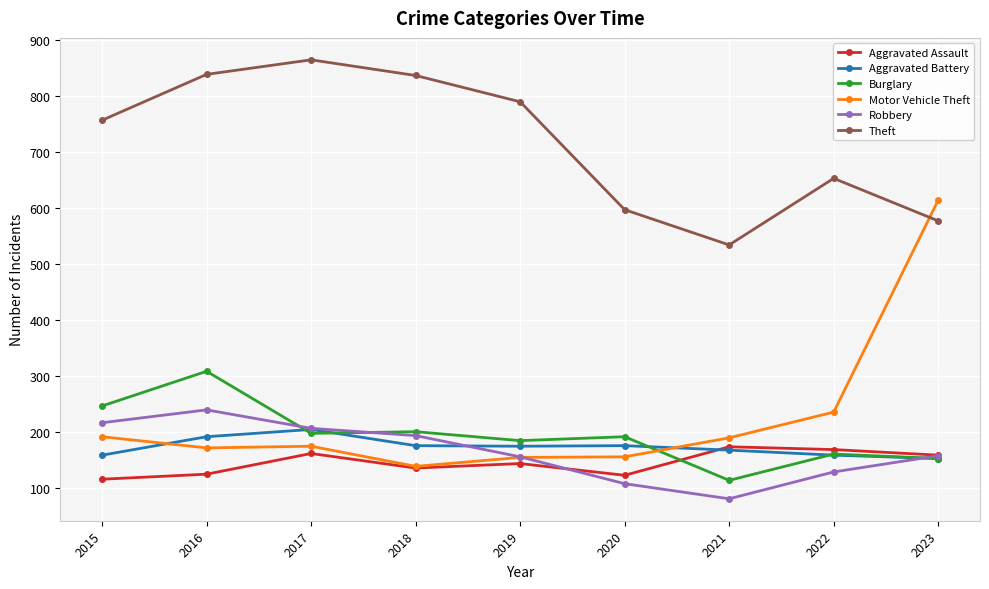

Read the Aggravated Battery value at 2015, to the nearest 10.

160